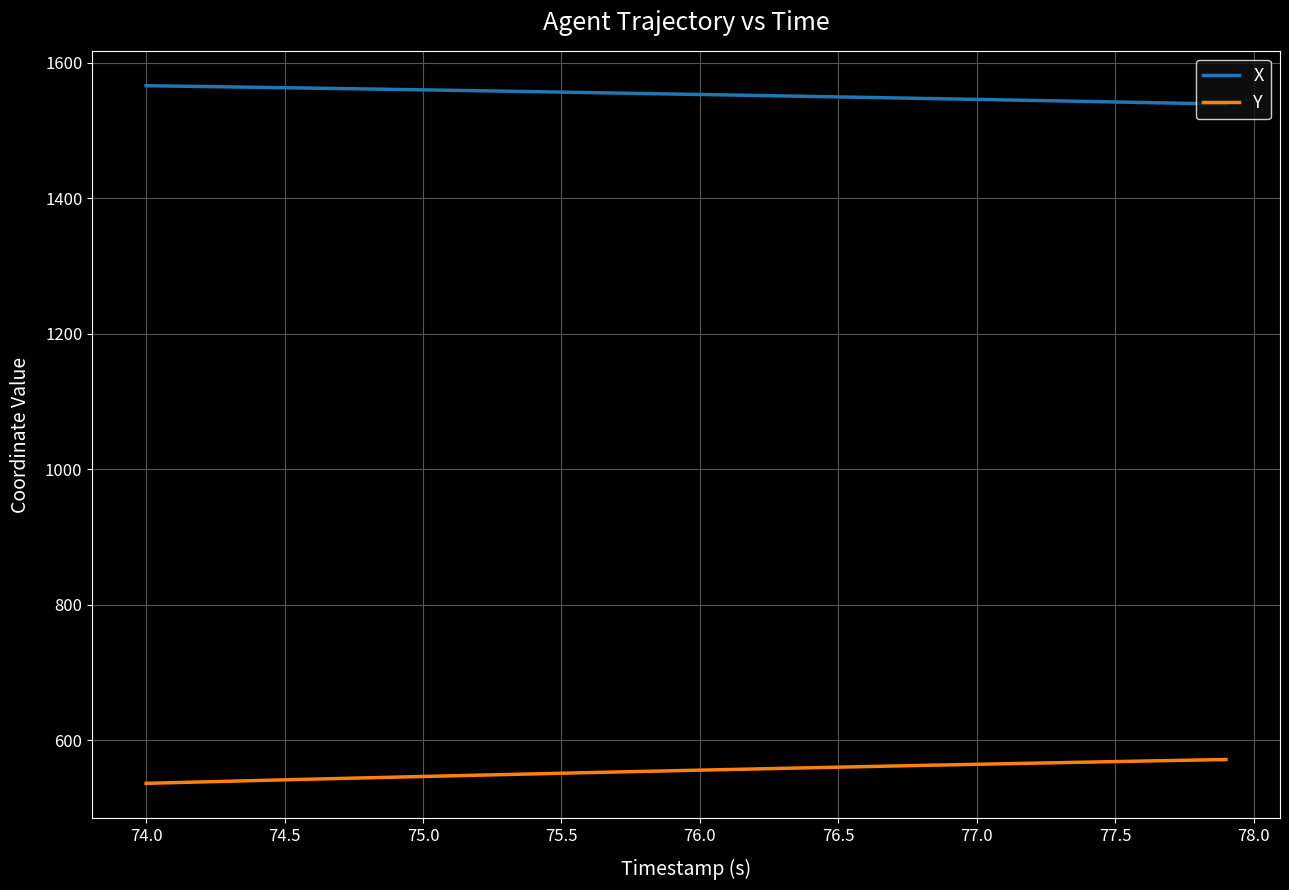

What is the difference between the maximum and minimum values in the X series?

27.2